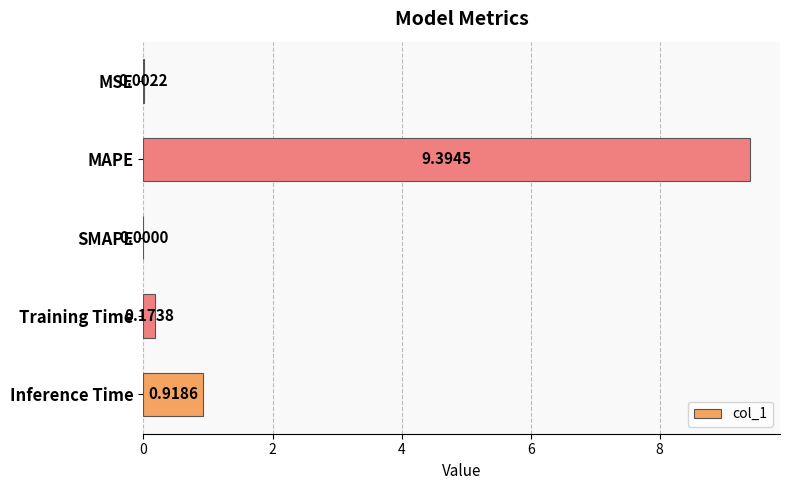

Between MAPE and Training Time, which is larger?

MAPE